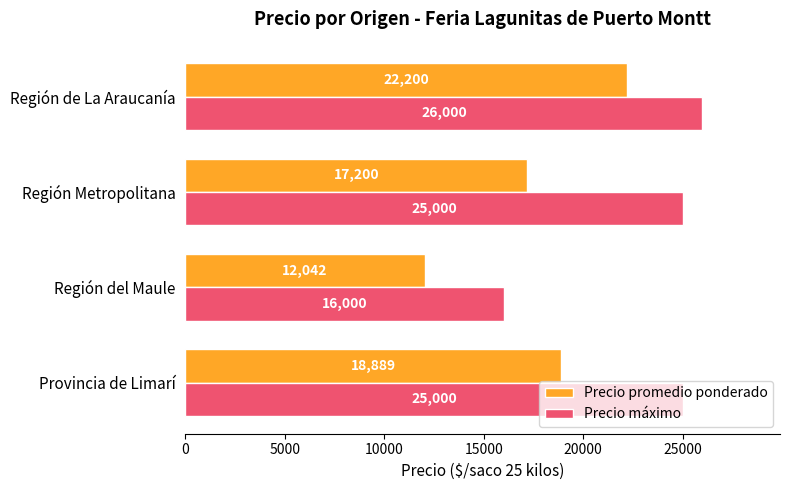

How many Precio máximo values are between 25000 and 26000?

3